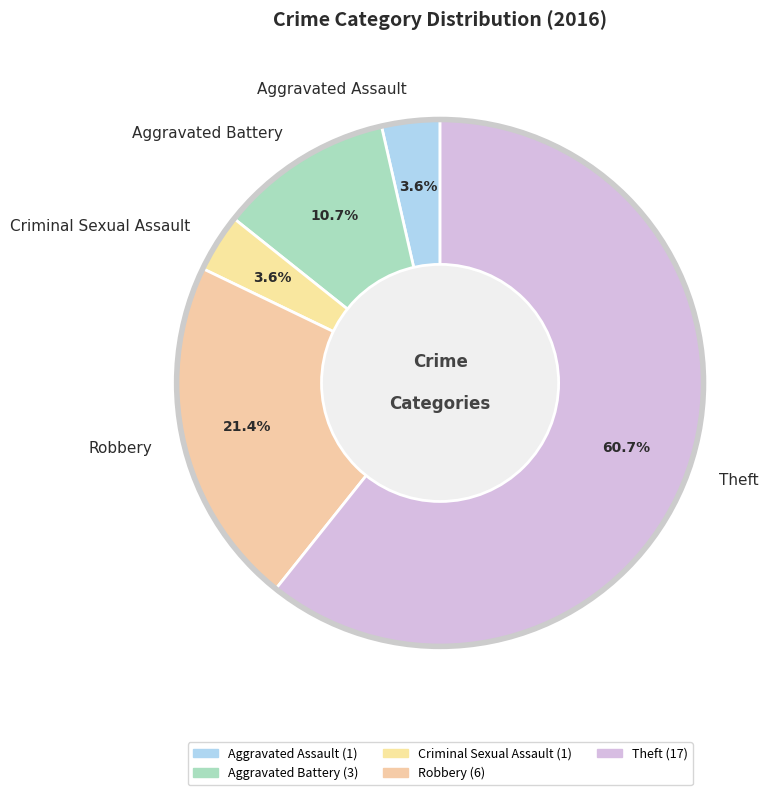

Approximately how many times larger is the value at Criminal Sexual Assault compared to Robbery?

0.2